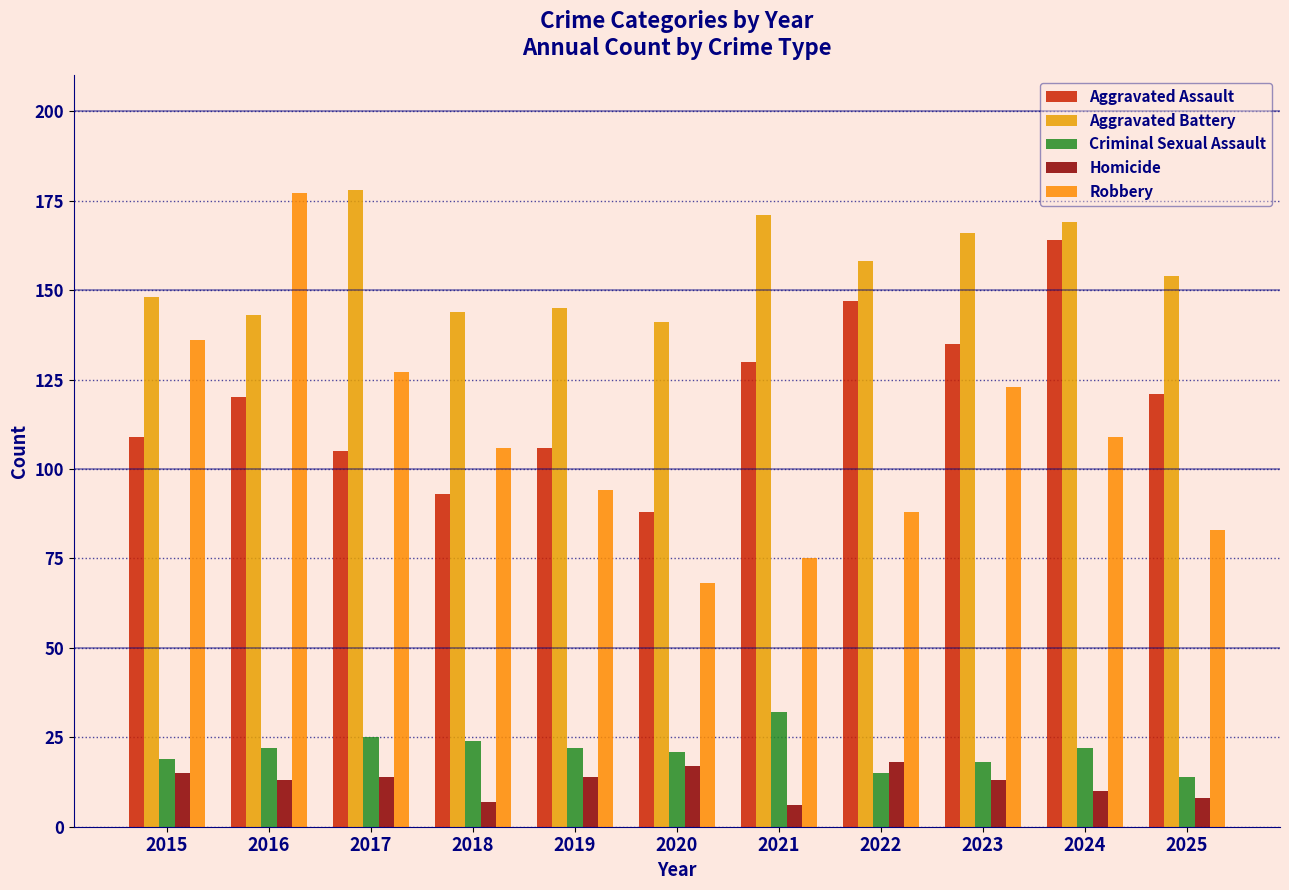

What is the sum of the Homicide values at 2015 and 2019?

29